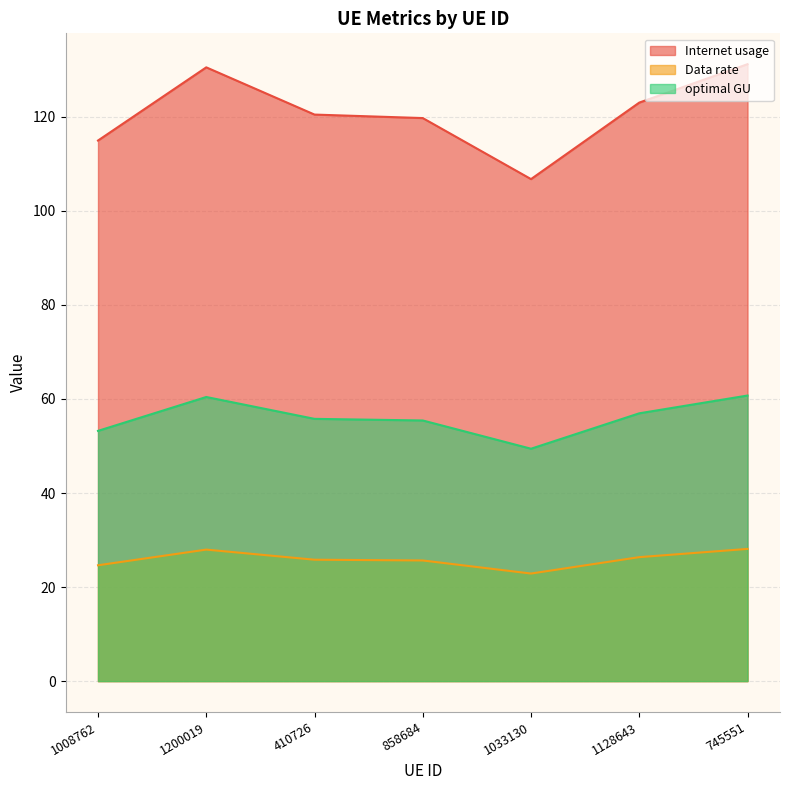

How many series are shown in this chart?

3